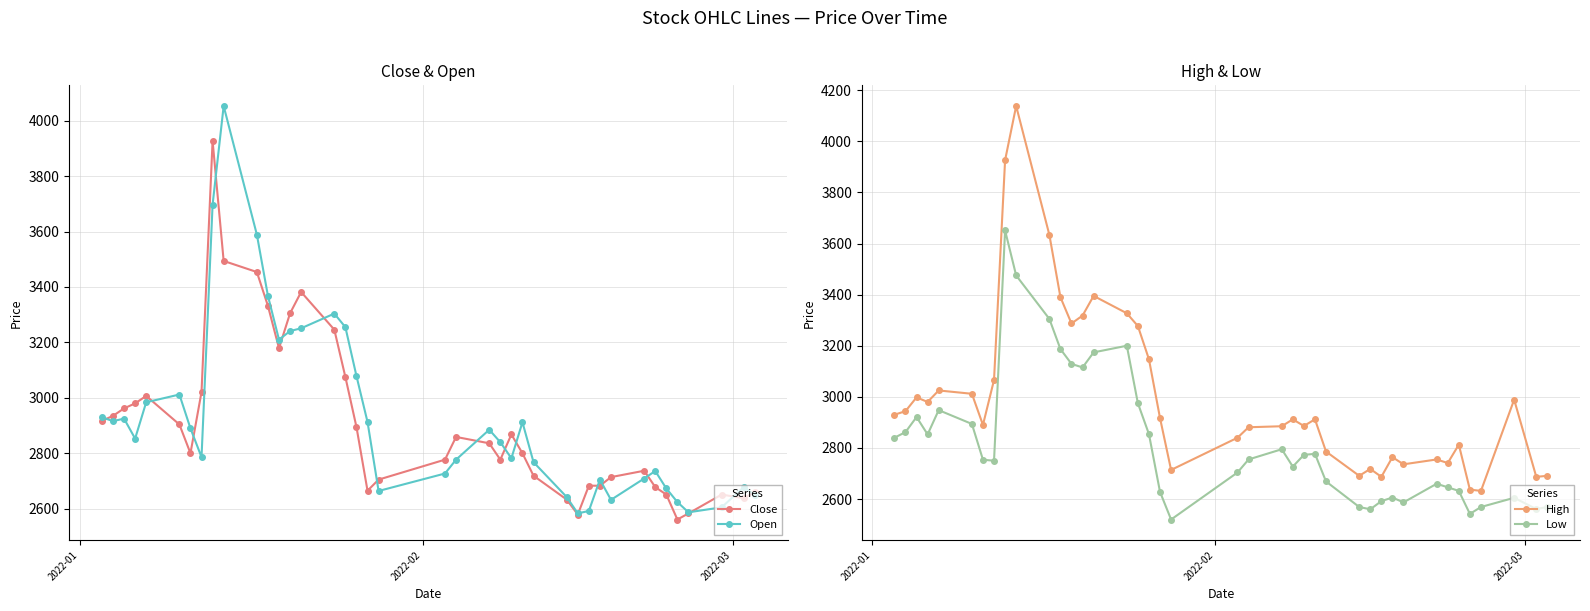

How many data points in Open are less than 2853?

20